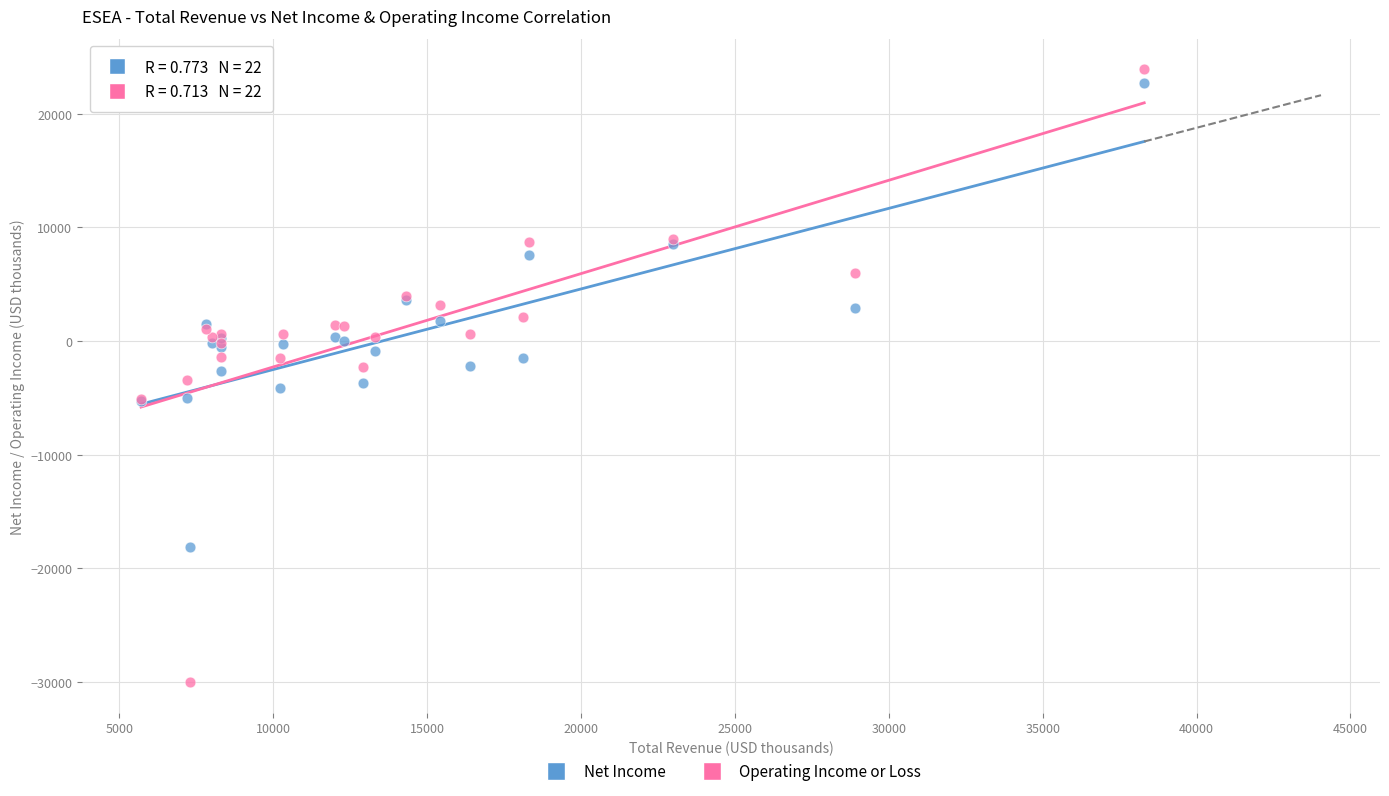

Which series has the widest spread of Y values?

Operating Income or Loss